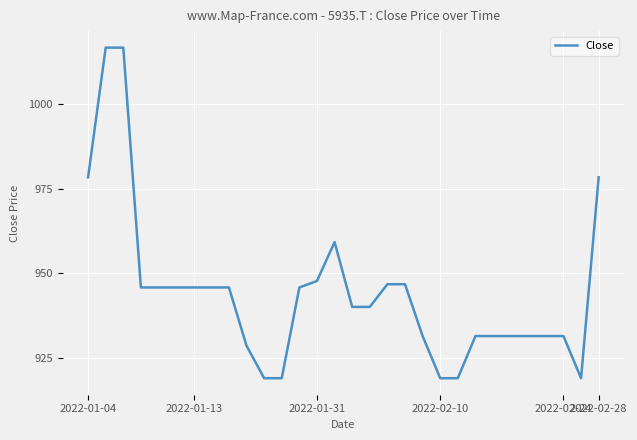

What is the minimum value shown in the chart?

919.0